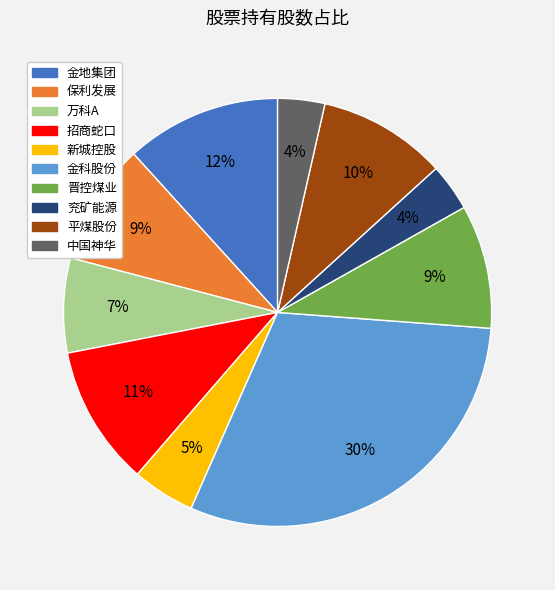

To the nearest percent, what is the average slice percentage?

10%